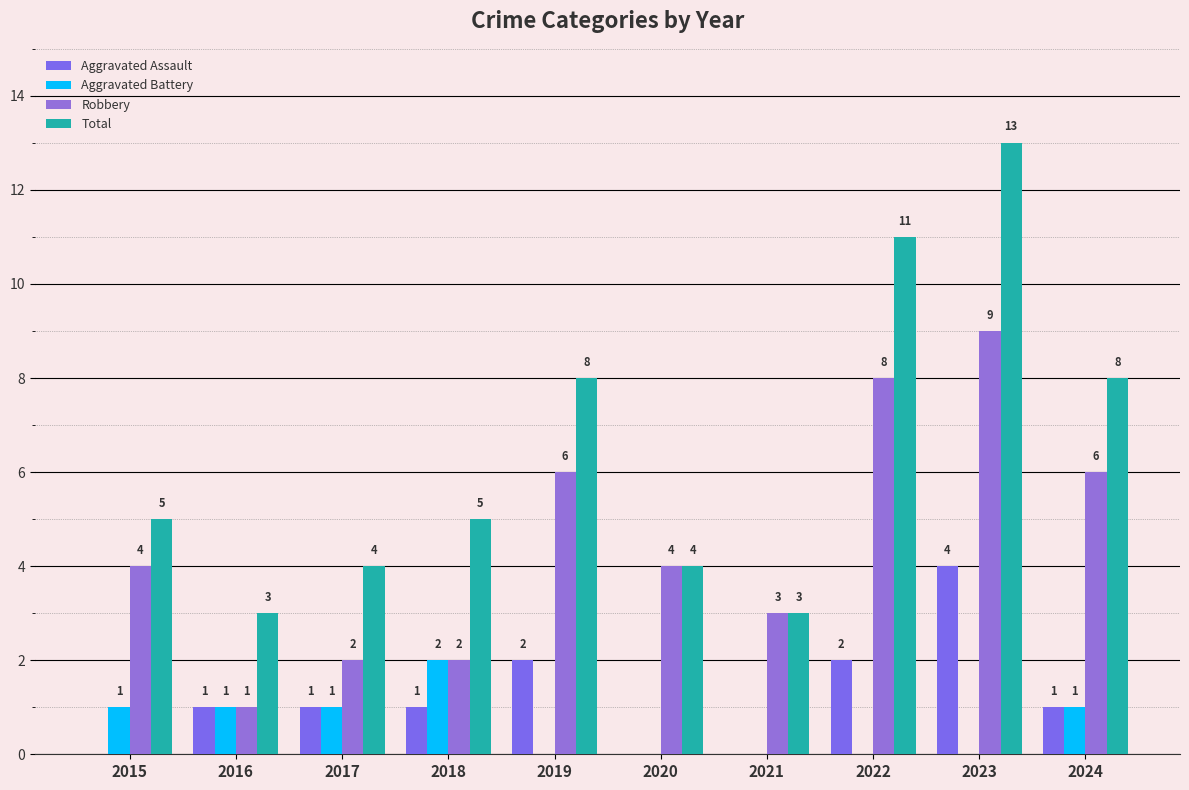

Count the number of data series in this chart.

4